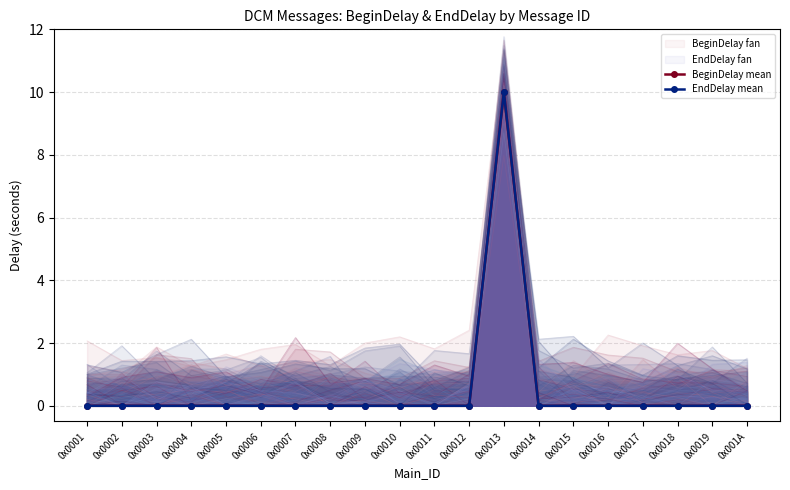

Reading right to left, list all the values displayed in this chart.

BeginDelay mean: 0	0	0	0	0	0	0	10	0	0	0	0	0	0	0	0	0	0	0	0
EndDelay mean: 0	0	0	0	0	0	0	10	0	0	0	0	0	0	0	0	0	0	0	0